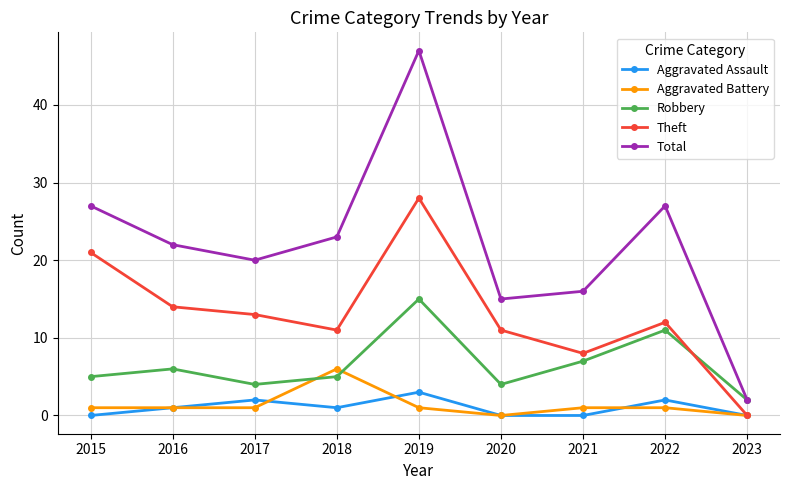

Is it true that Theft equals 13 at 2021?

False